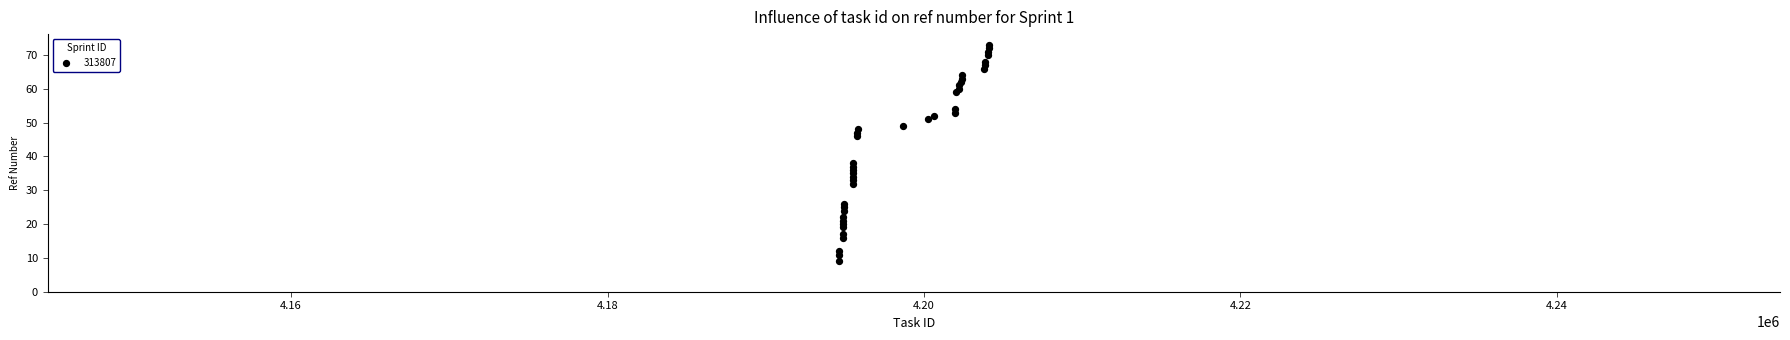

What Y value in the scatter plot is closest to 41?

38